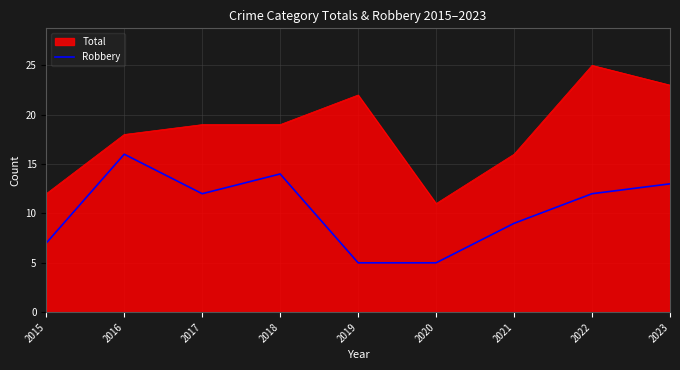

Count the number of categories in the chart.

9